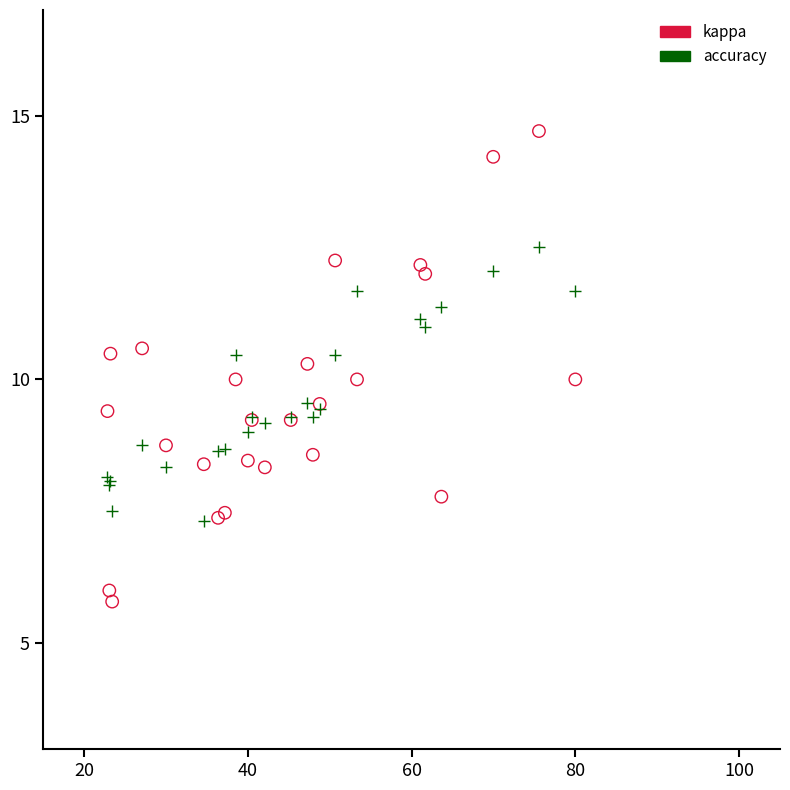

What is the X range (max minus min) for the scatter plot?

57.1